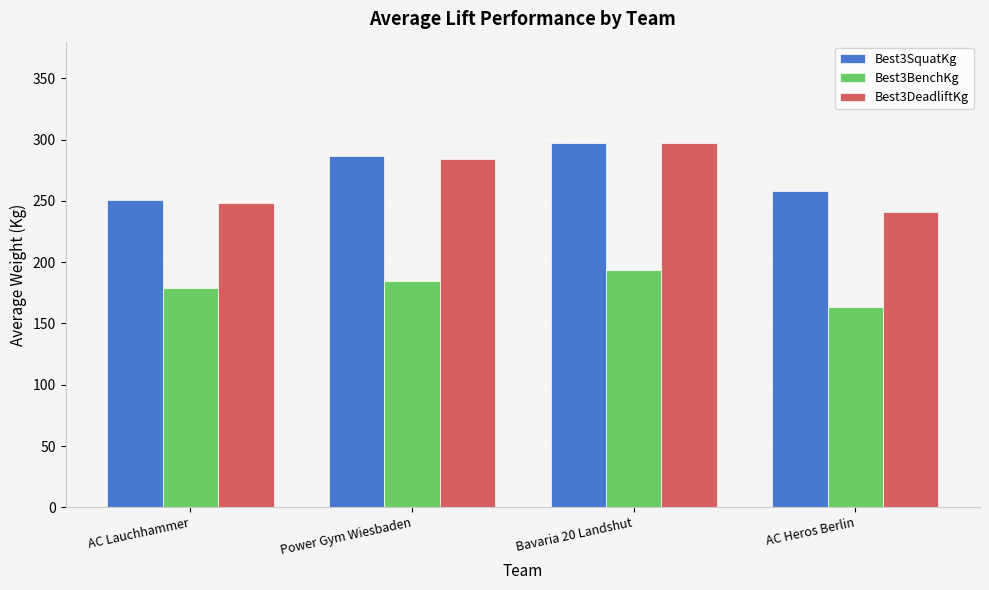

What is the label of the 4th bar from the right?

AC Lauchhammer